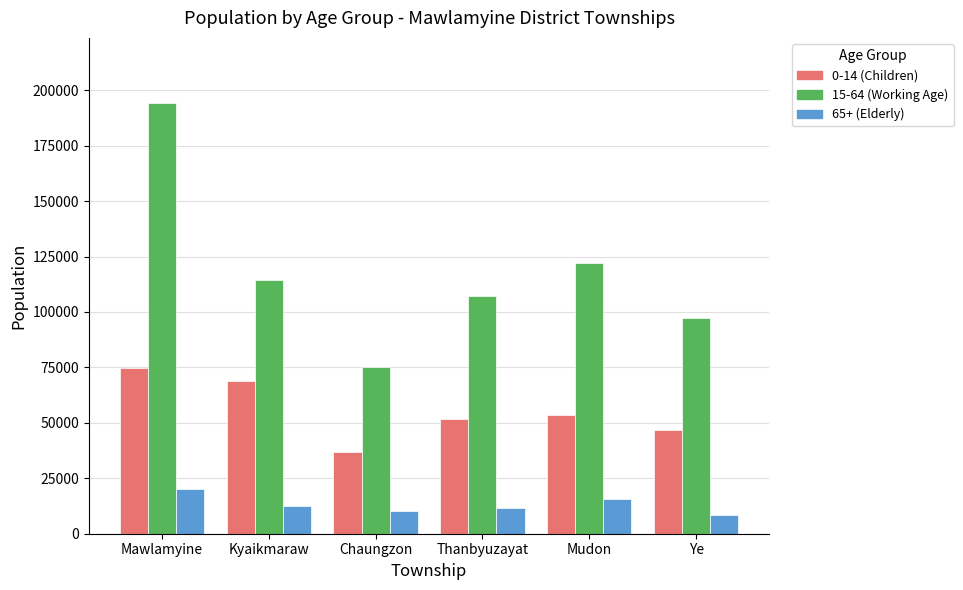

The value of 15-64 (Working Age) at Chaungzon is 74979. True or false?

True